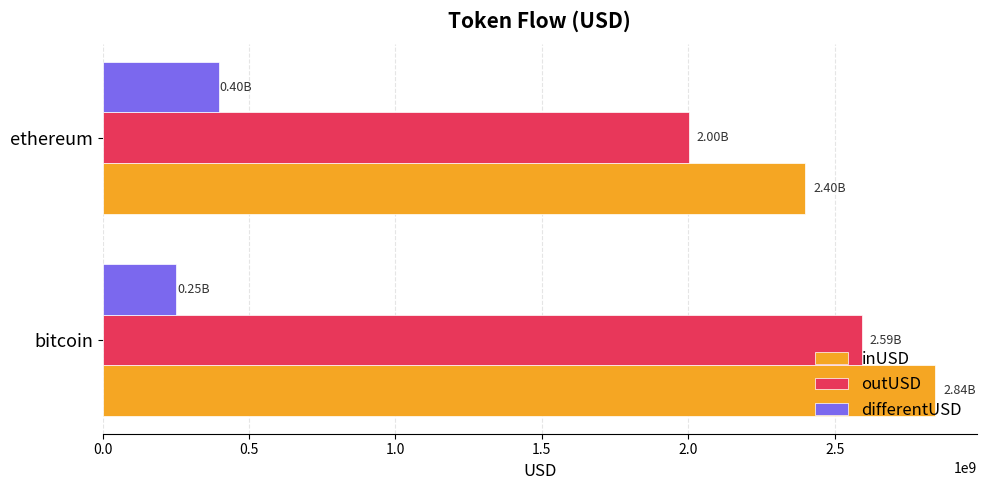

At which label does differentUSD reach its peak?

ethereum